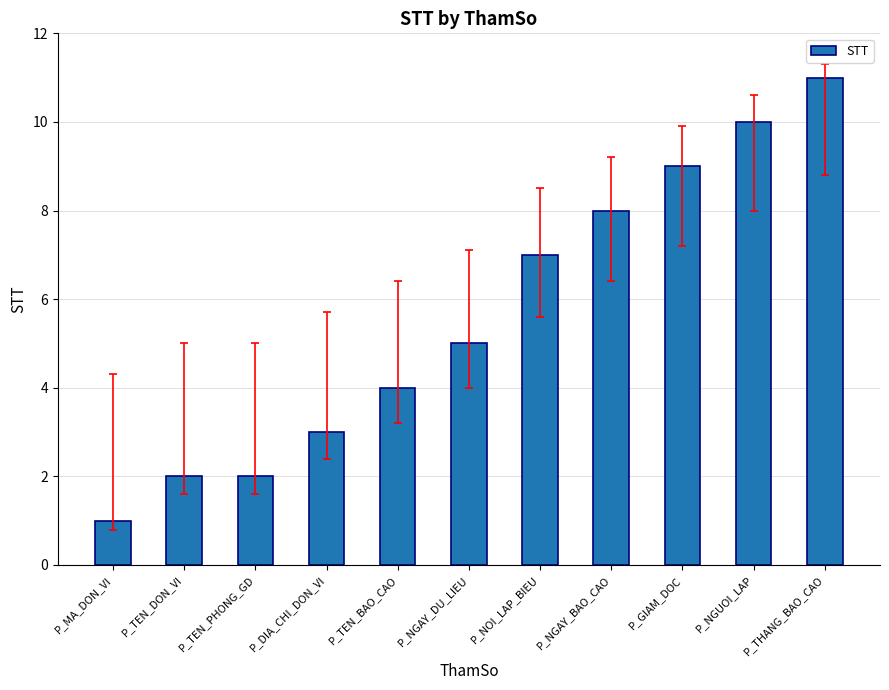

What is the average value?

6